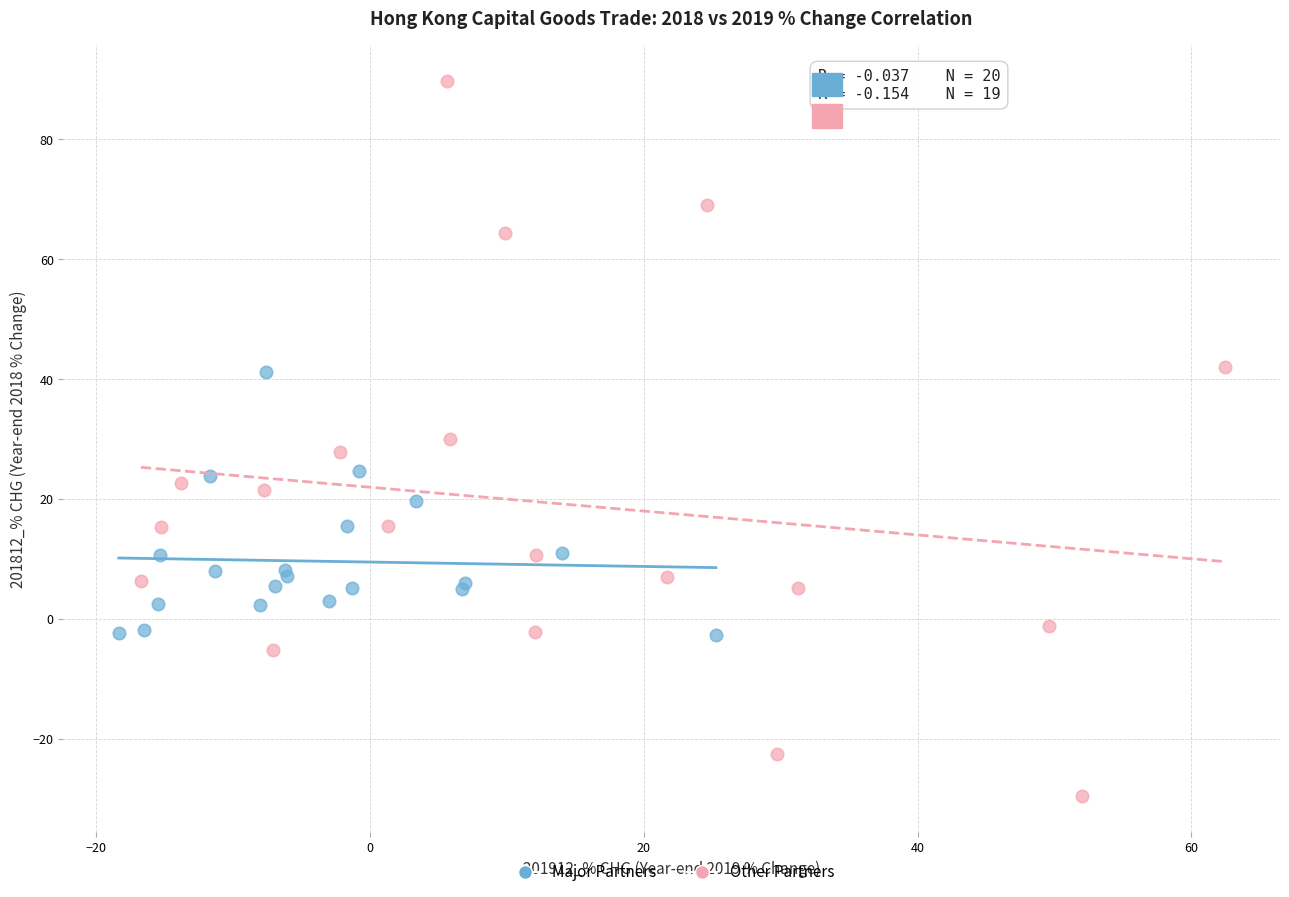

Which series reaches the maximum Y coordinate?

Other Partners